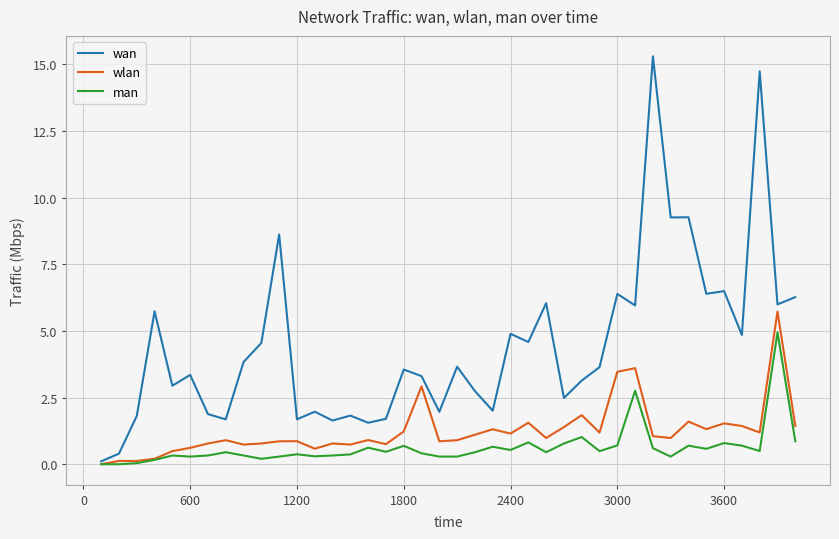

Which series has the largest range (max minus min)?

wan